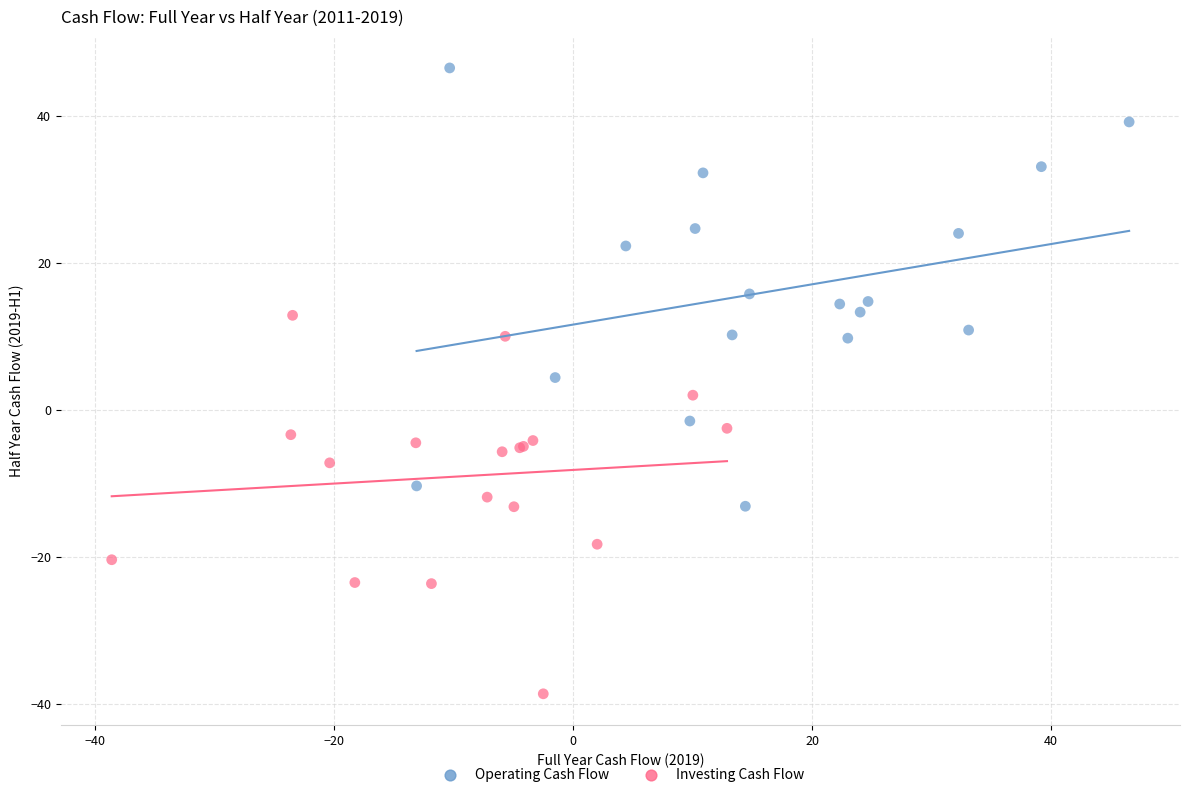

Which series contains the highest Y value?

Operating Cash Flow